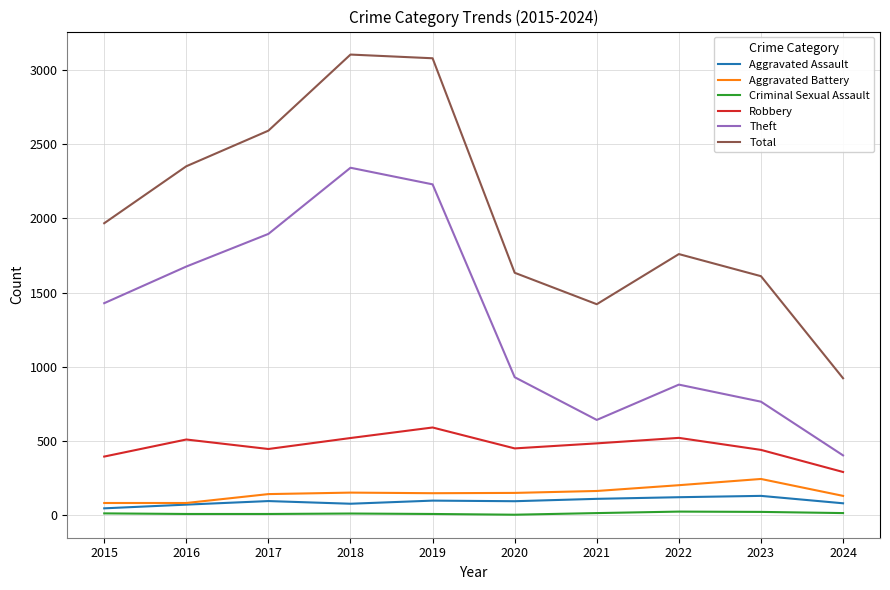

What are all the series names shown in the legend?

Aggravated Assault, Aggravated Battery, Criminal Sexual Assault, Robbery, Theft, Total